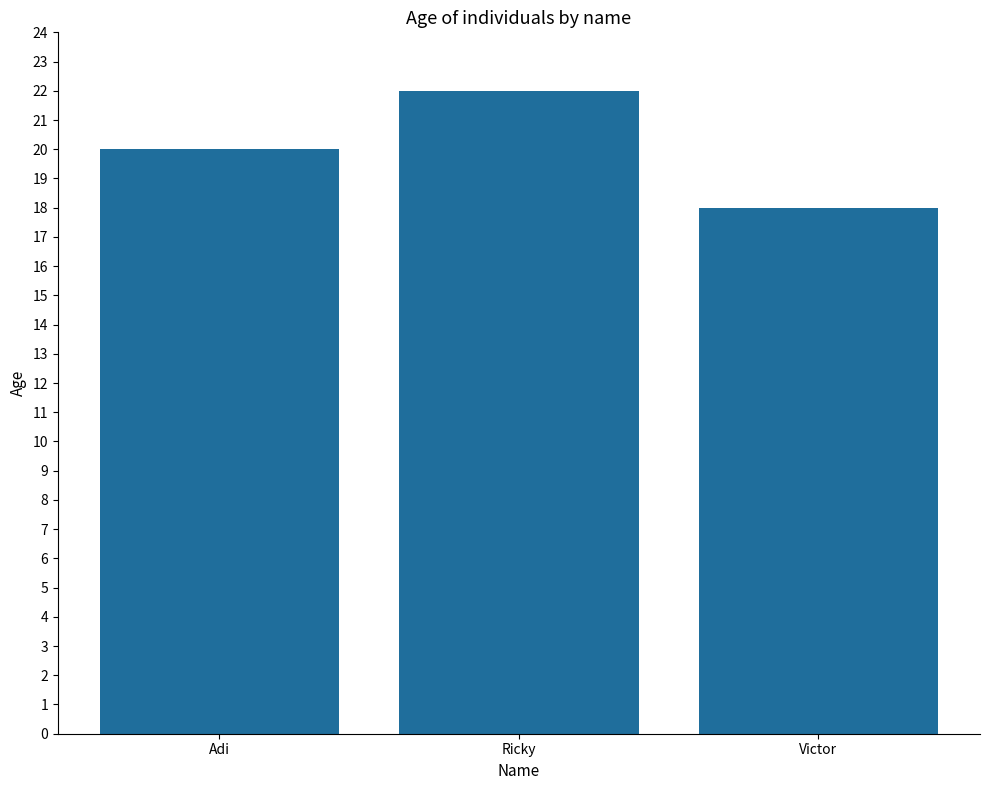

How many distinct data groups are displayed?

1